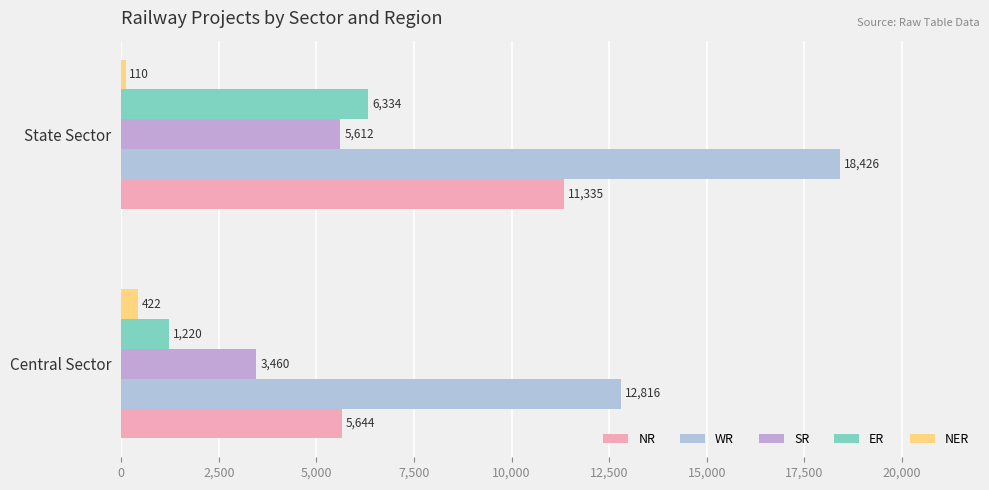

Which series has the largest total across all categories?

WR